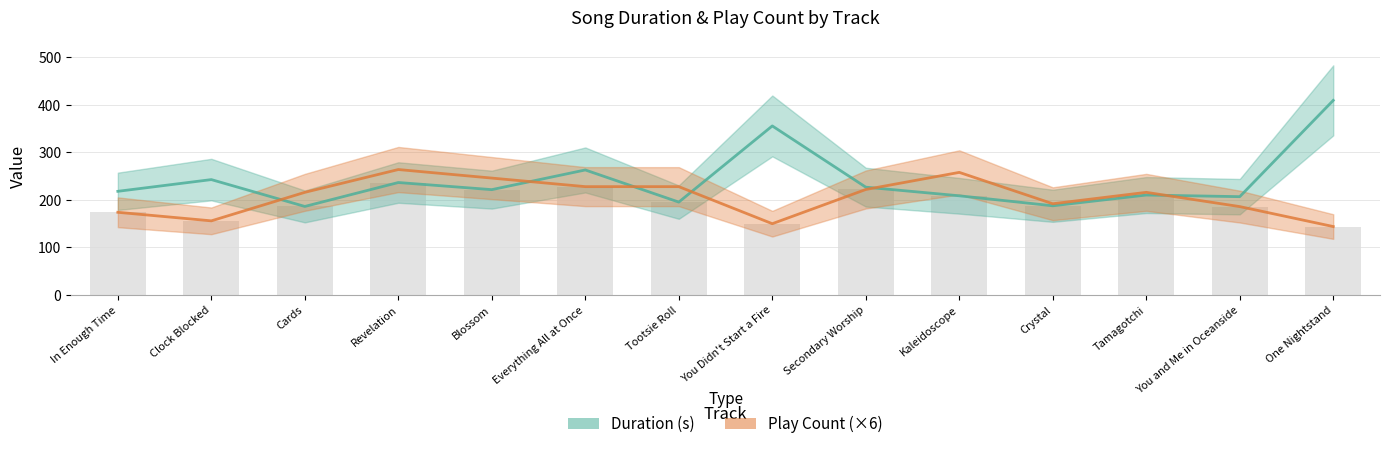

Which series has the largest range (max minus min)?

Duration (s)